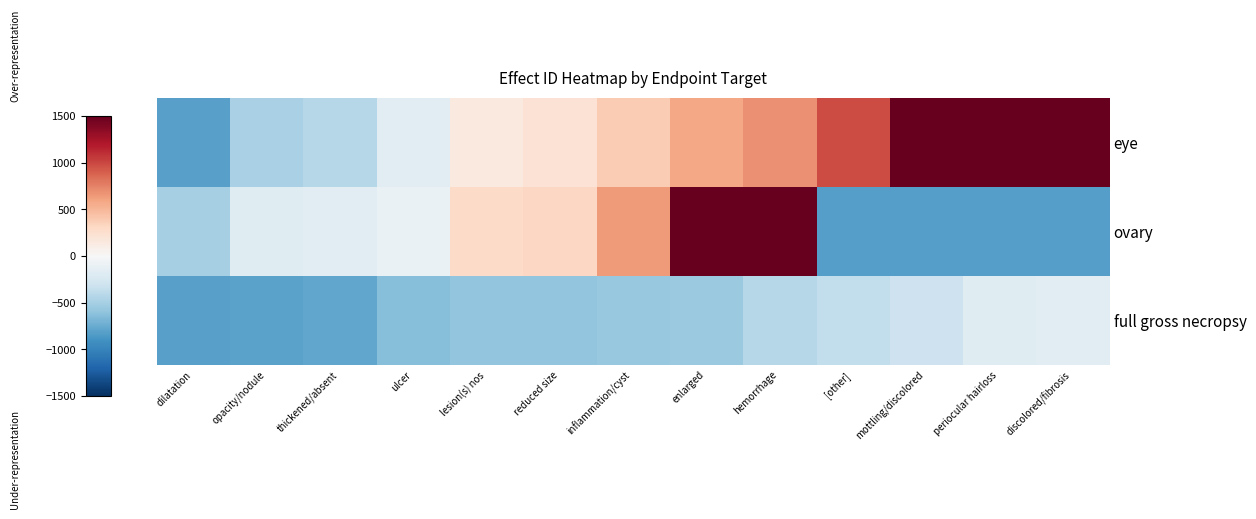

List the series in order of their overall mean, lowest first.

full gross necropsy, ovary, eye